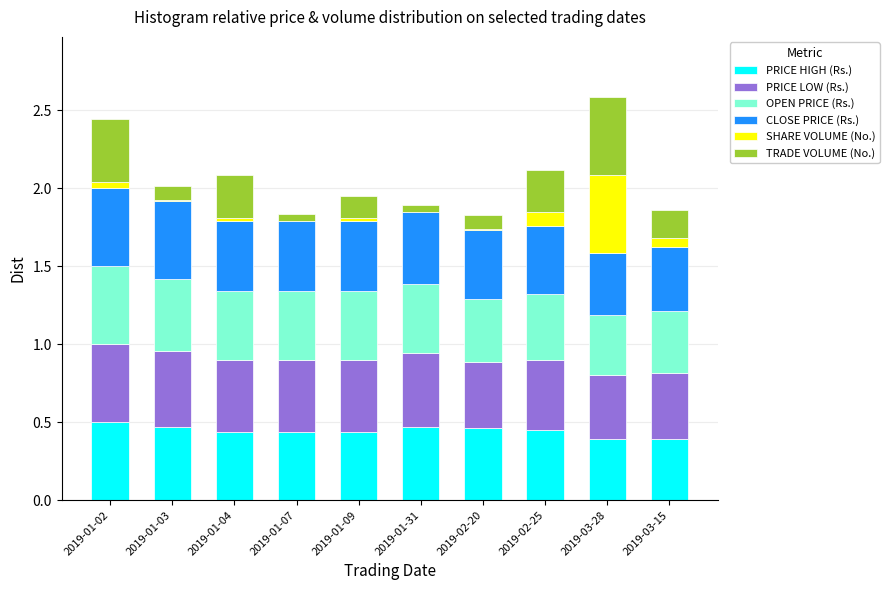

What is the total value across all series at 2019-02-25?

2.1